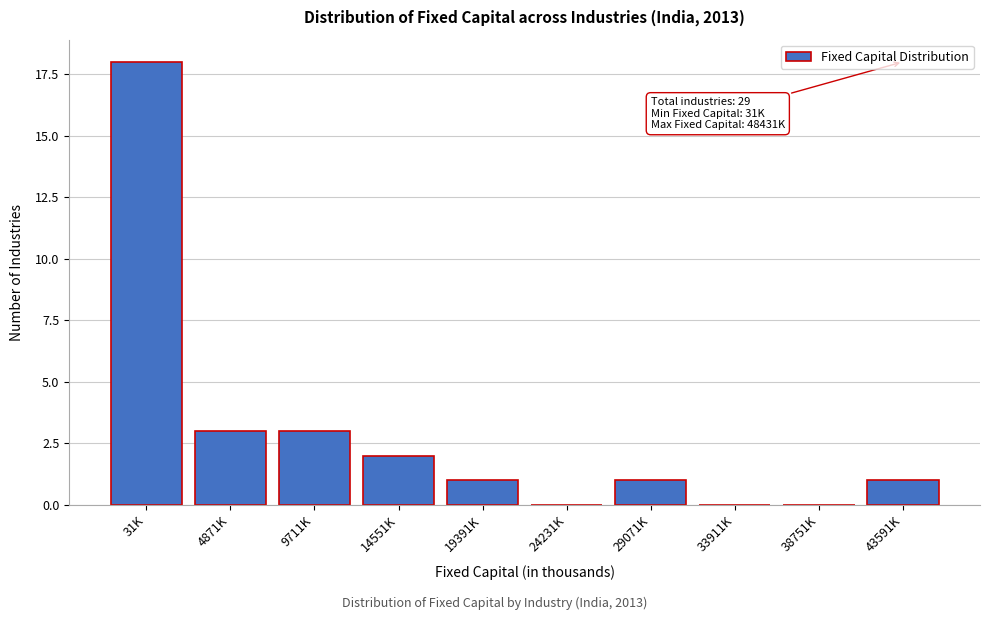

Reading right to left, transcribe all the data shown in this chart.

43591K=1	38751K=0	33911K=0	29071K=1	24231K=0	19391K=1	14551K=2	9711K=3	4871K=3	31K=18